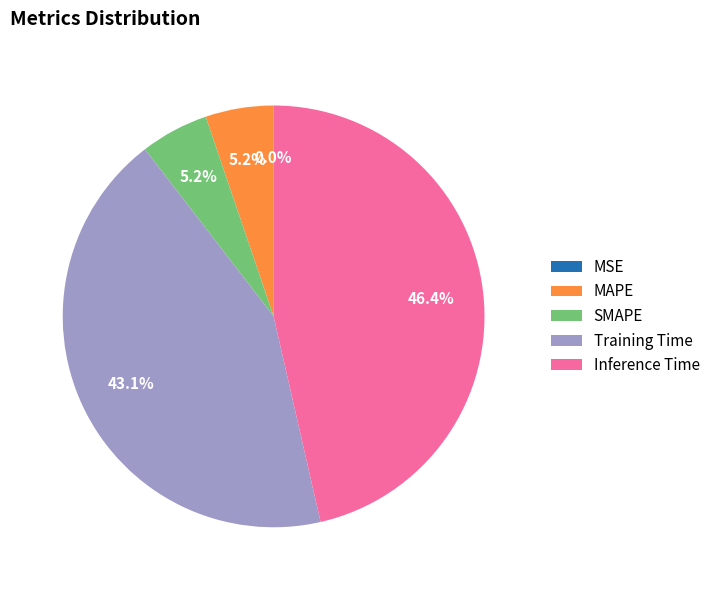

True or false: Training Time accounts for 55% of the total.

False